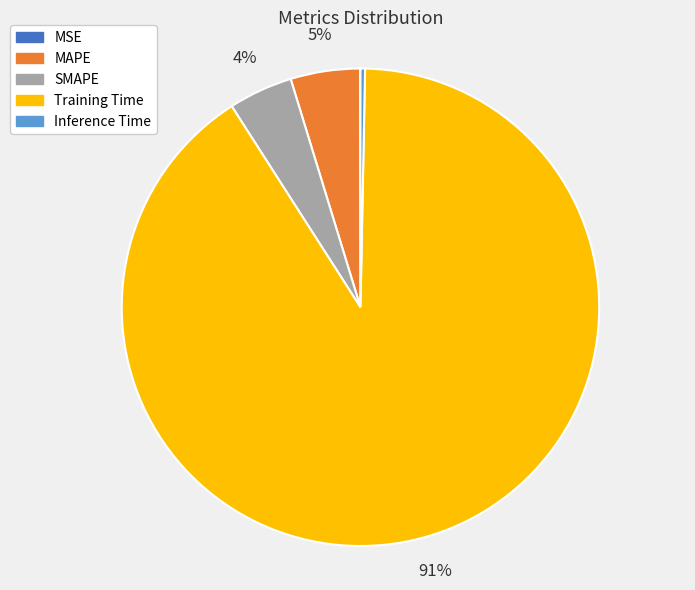

To the nearest percent, what is the average slice percentage?

20%